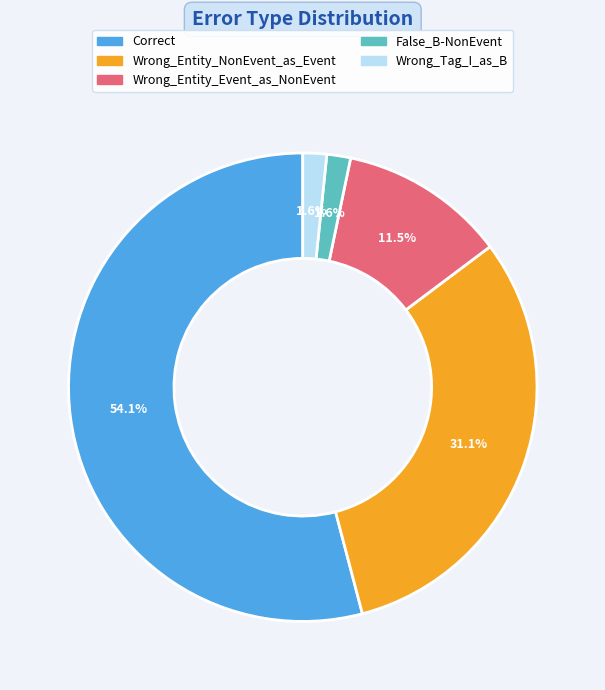

Is Wrong_Entity_Event_as_NonEvent the majority of the pie?

No